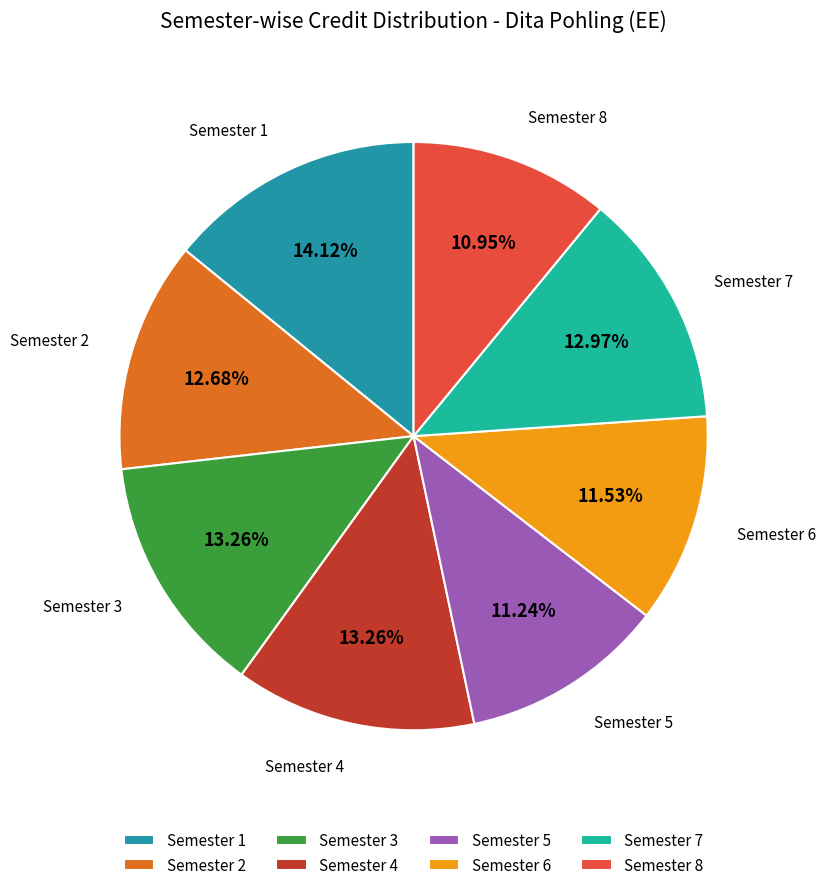

To the nearest percent, what is the difference between the largest and smallest slice percentages?

3%